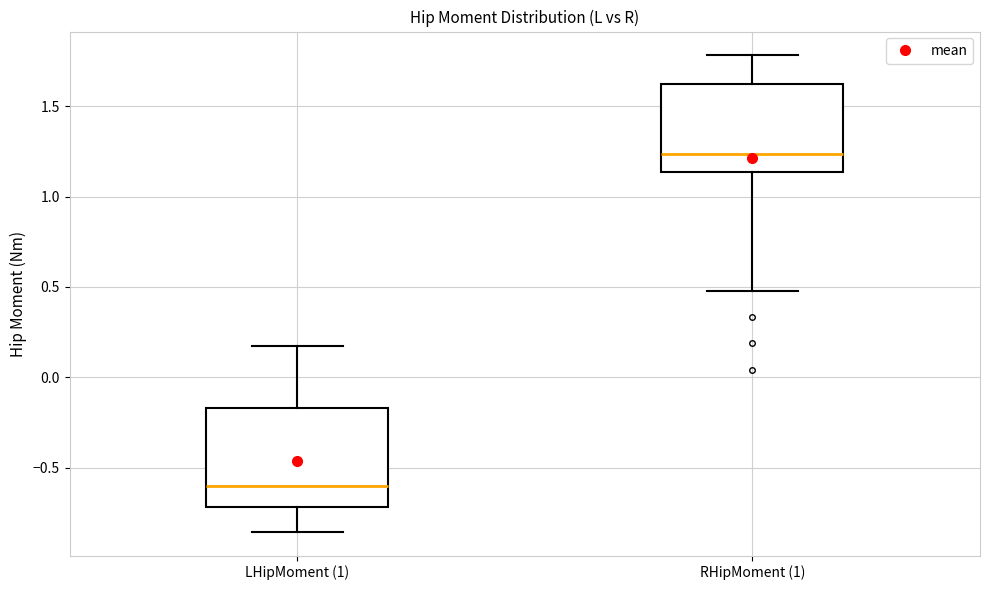

Comparing the boxes themselves (not the whiskers), which one is the tallest?

LHipMoment (1)